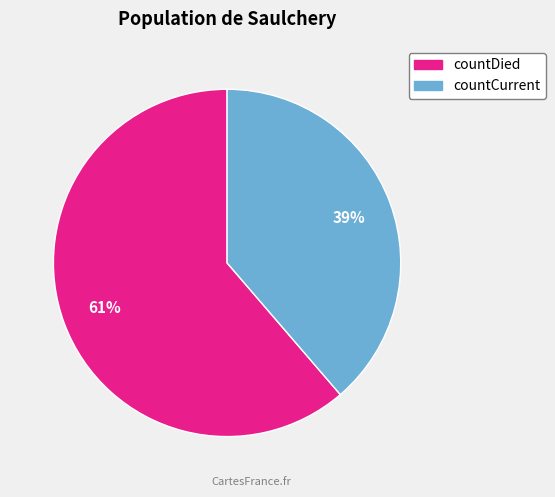

What percentage is the countCurrent slice, to the nearest percent?

39%